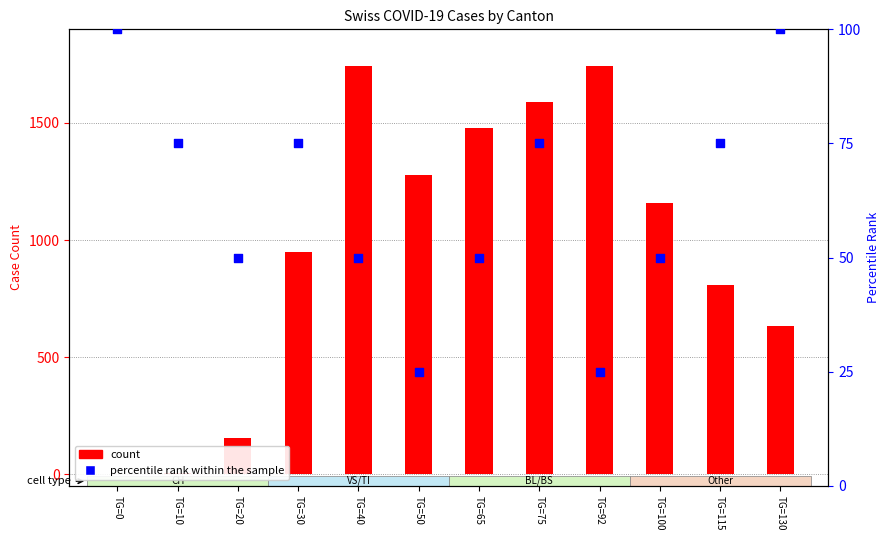

What is the total value across all series at TG=100?

1210